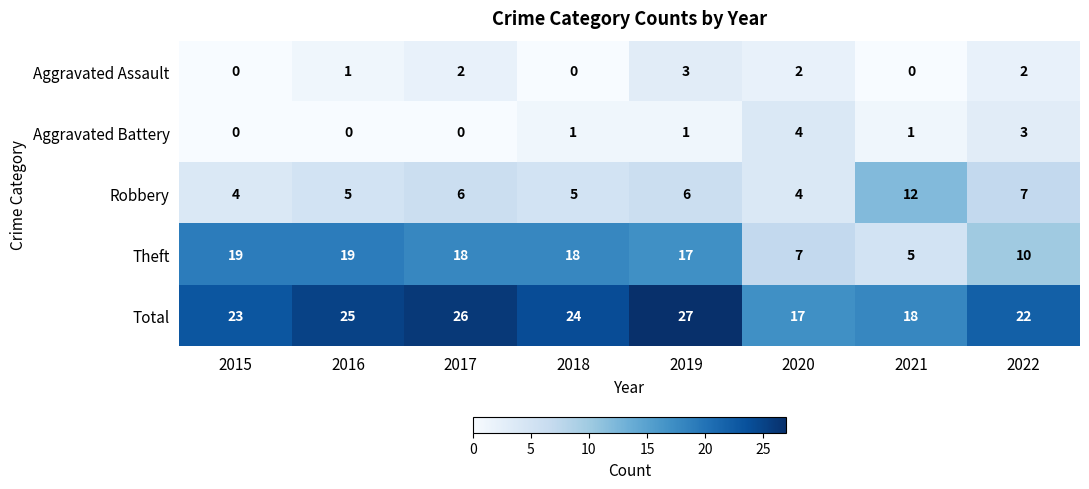

At which label is Total closest to 22?

2022